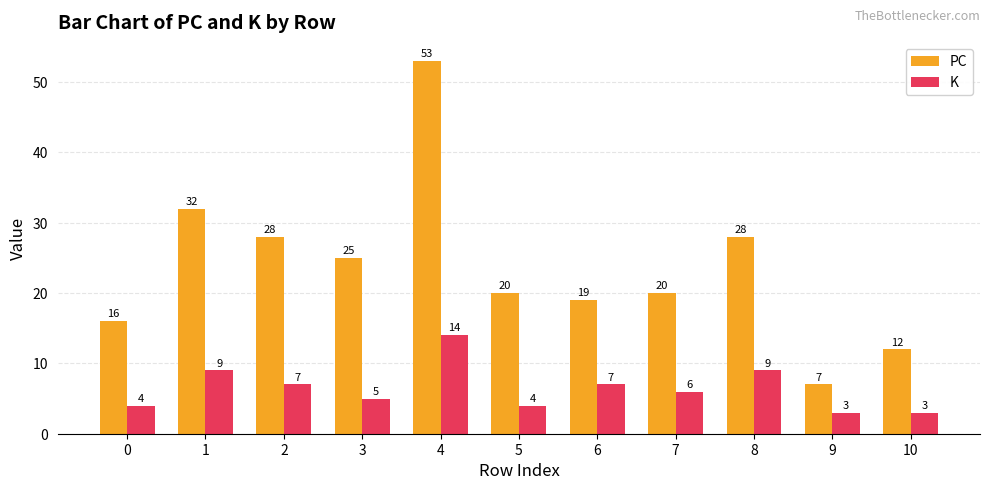

Reading right to left, what are all the values shown in this chart?

PC: 12	7	28	20	19	20	53	25	28	32	16
K: 3	3	9	6	7	4	14	5	7	9	4